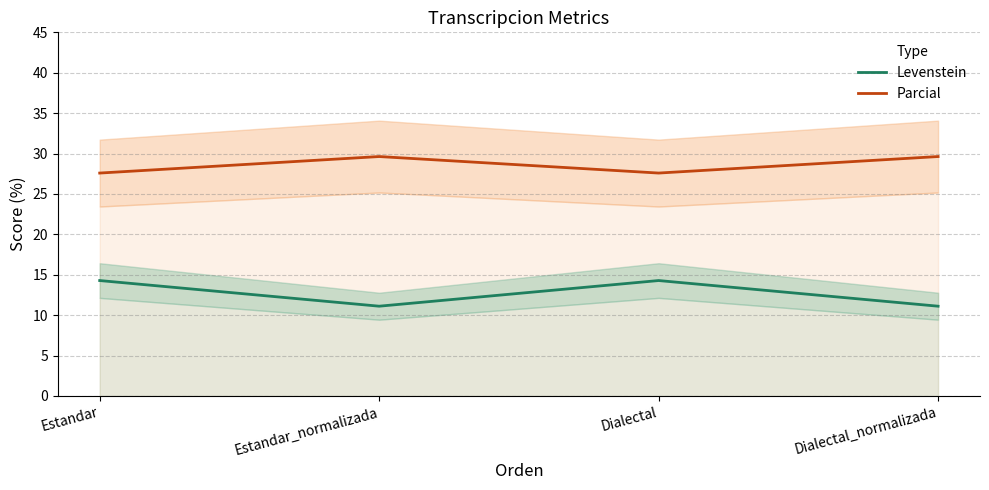

What is the sum of the Levenstein values at Dialectal and Estandar_normalizada?

25.4